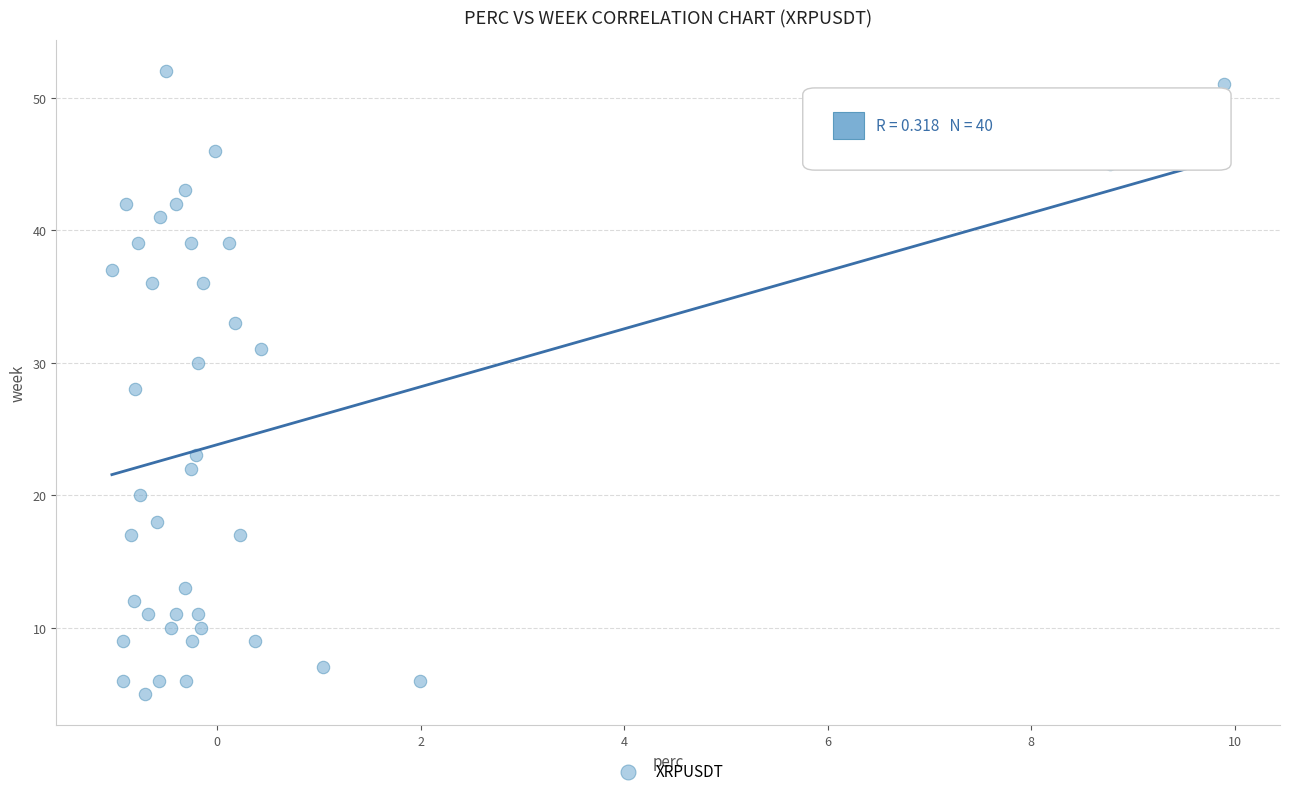

What is the range of Y values (max minus min)?

47